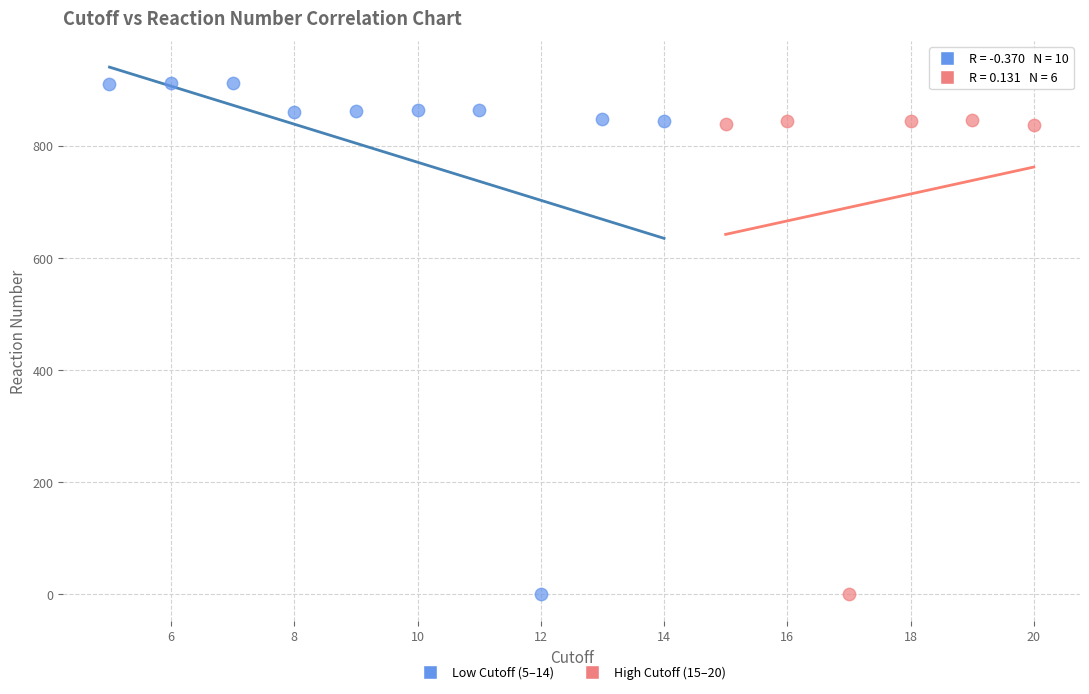

Which series has the widest spread of Y values?

Low Cutoff (5–14)